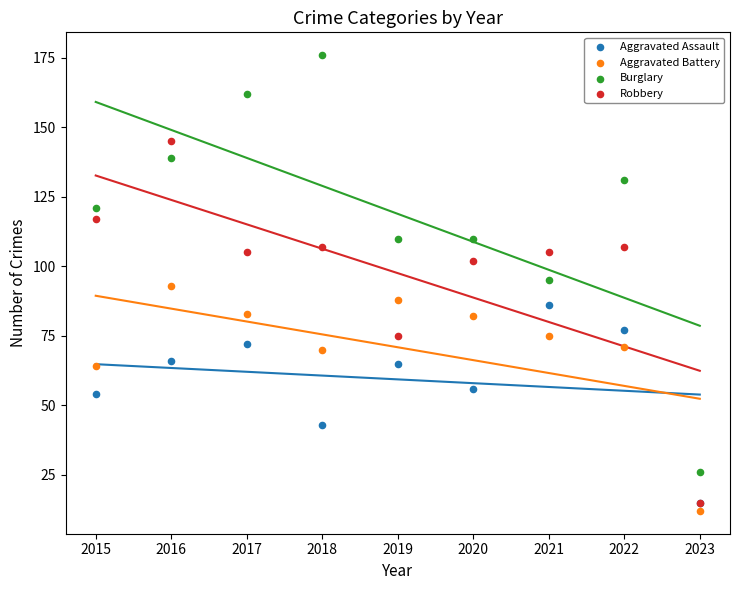

In the Aggravated Battery series, what Y value is closest to 52?

64